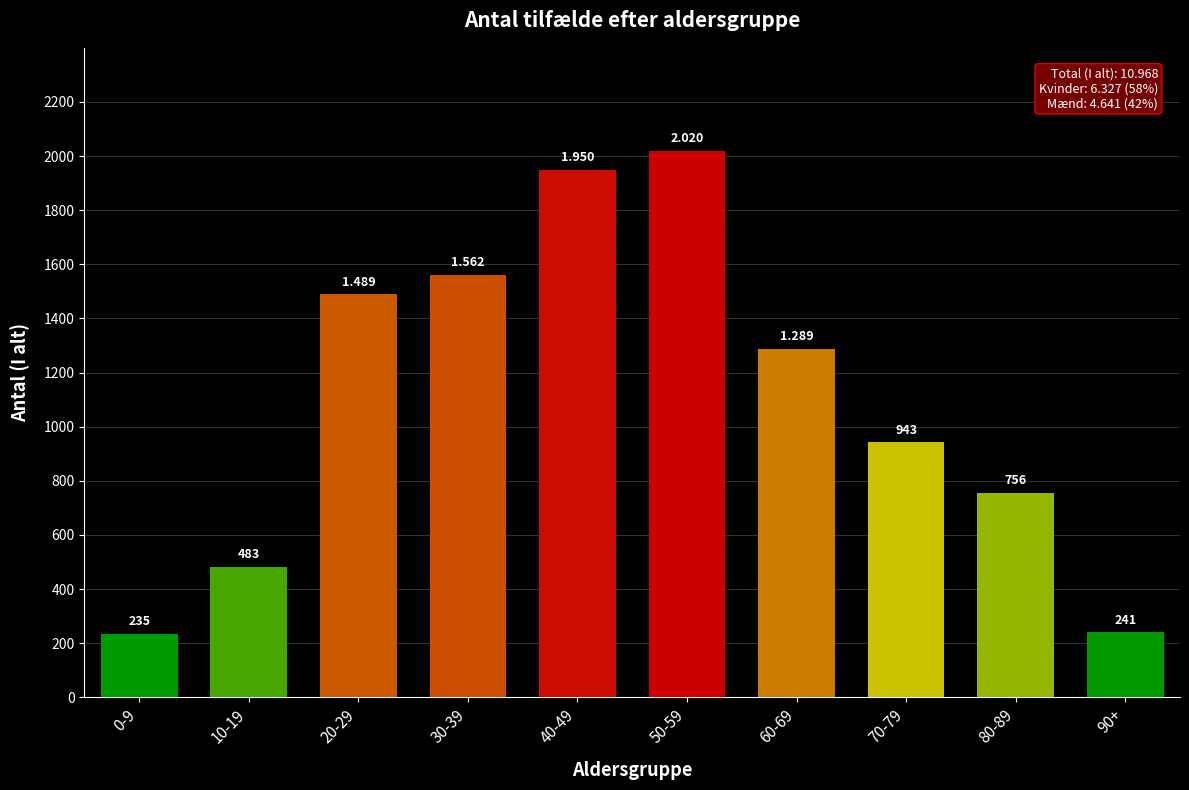

The chart shows a value of 483 at 10-19. True or false?

True